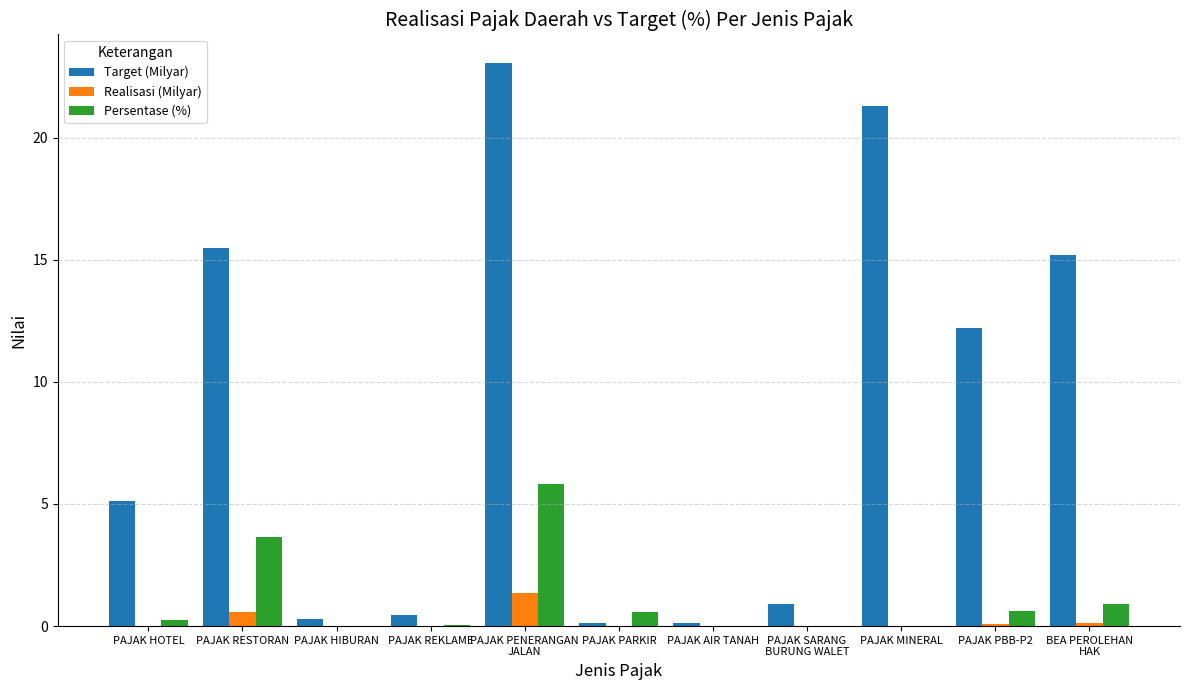

Is it true that Target (Milyar) equals 21.3 at PAJAK MINERAL?

True